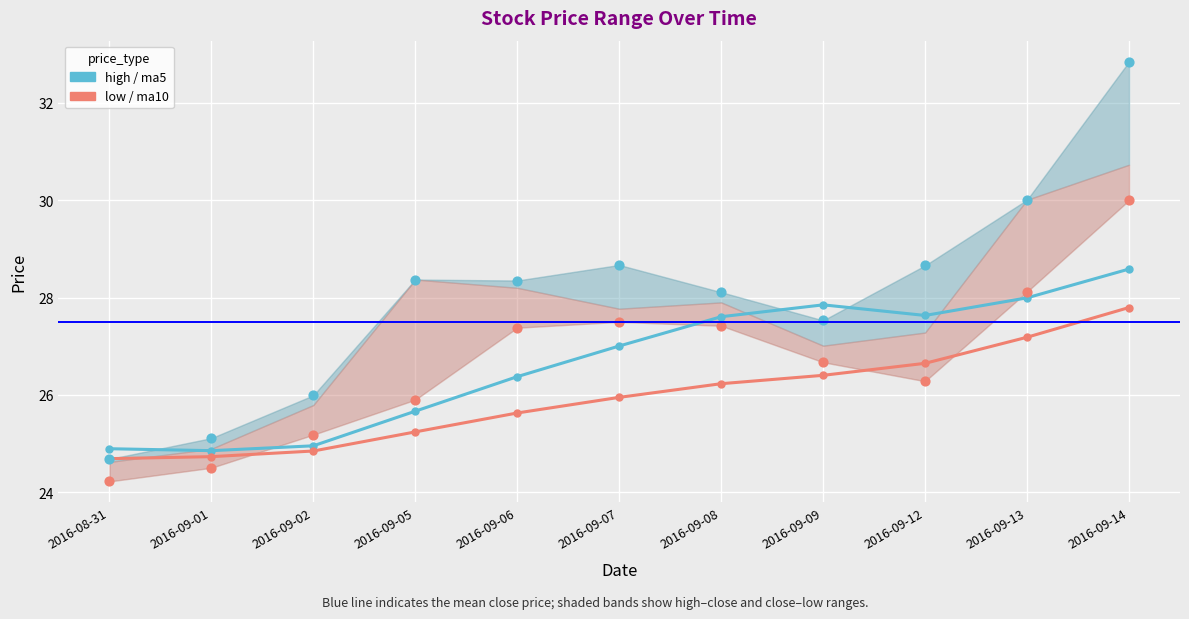

Which series has the largest total across all categories?

ma5